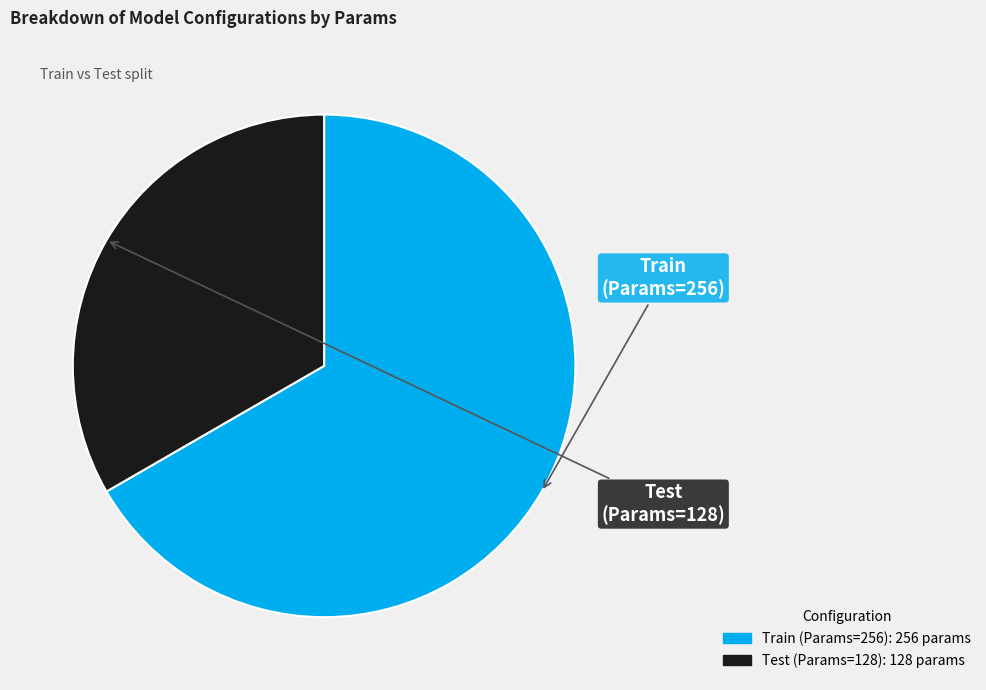

Does Train (Params=256) represent more than half of the total?

Yes